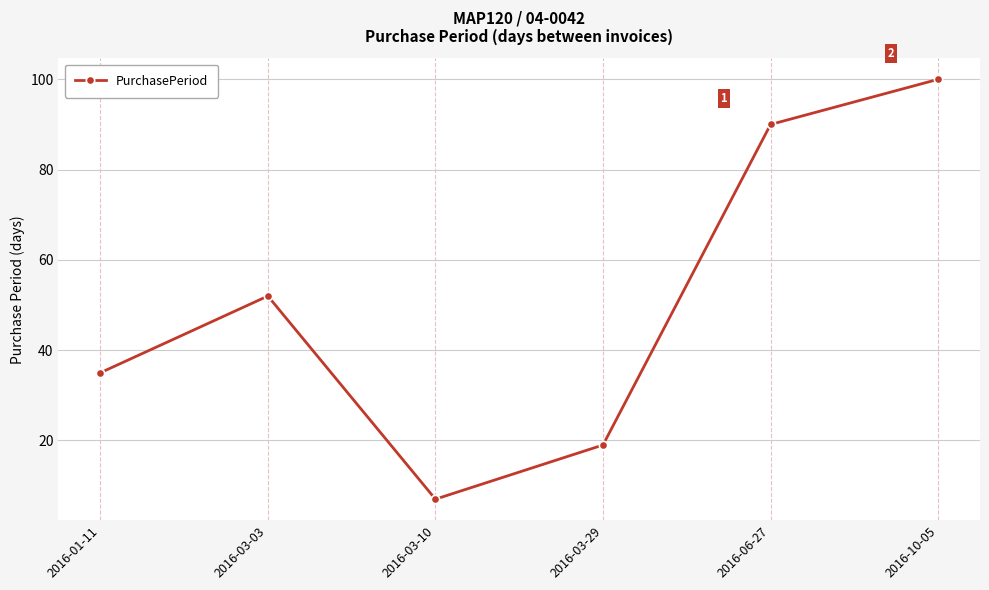

What is the sum of the values at 2016-10-05 and 2016-01-11?

135